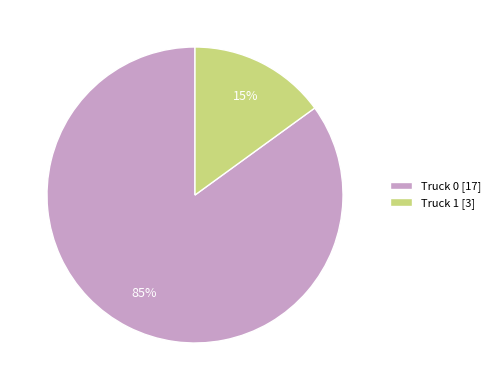

True or false: Truck 1 accounts for 22% of the total.

False